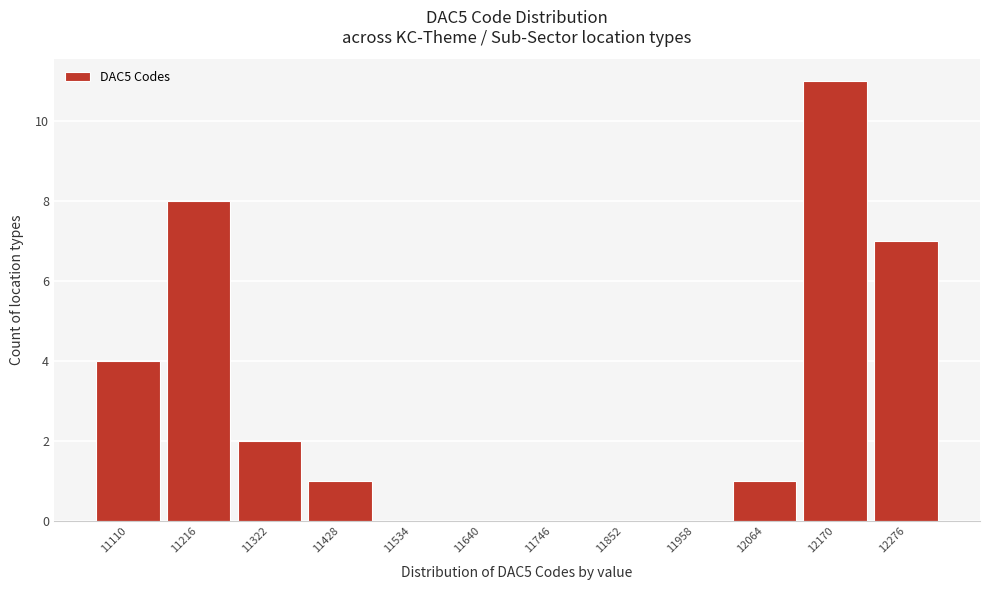

Reading left to right, list all the values displayed in this chart.

11110=4	11216=8	11322=2	11428=1	11534=0	11640=0	11746=0	11852=0	11958=0	12064=1	12170=11	12276=7